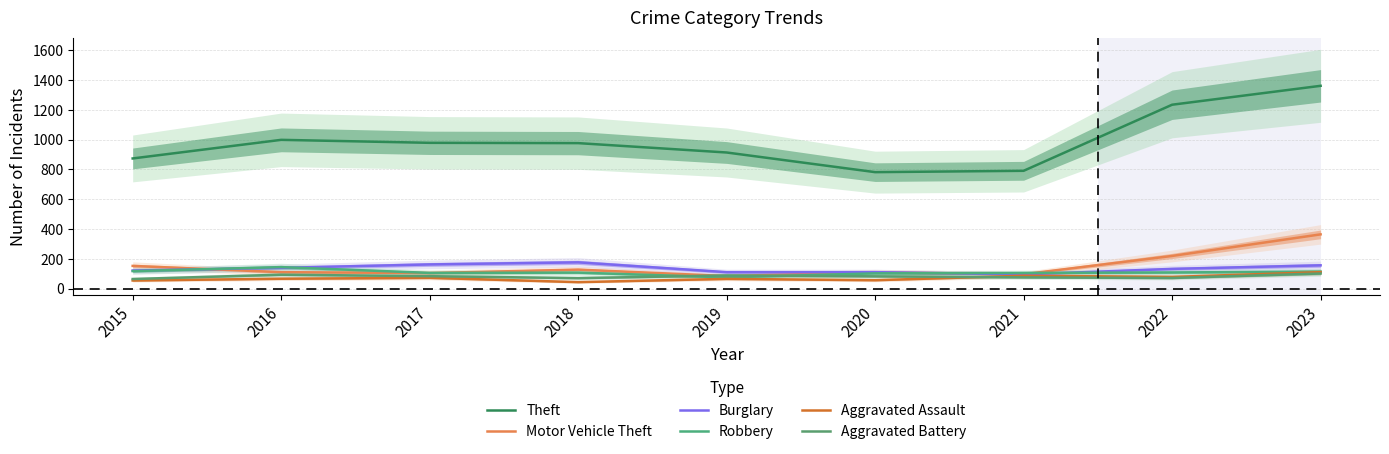

Between which two adjacent categories do Robbery and Motor Vehicle Theft first intersect?

2015 and 2016